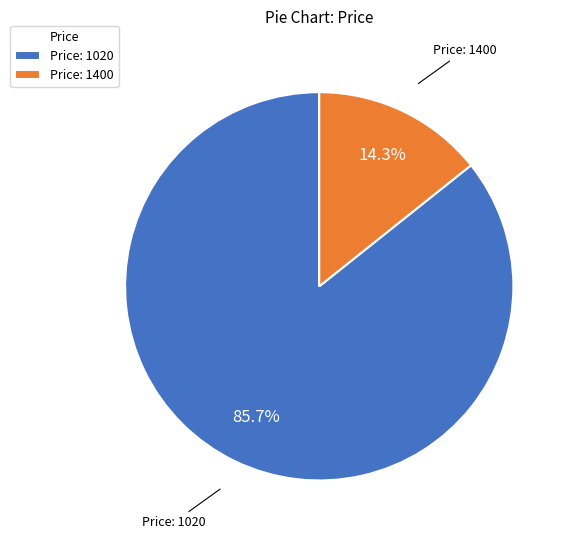

Between Price: 1400 and Price: 1020, which is larger?

Price: 1020